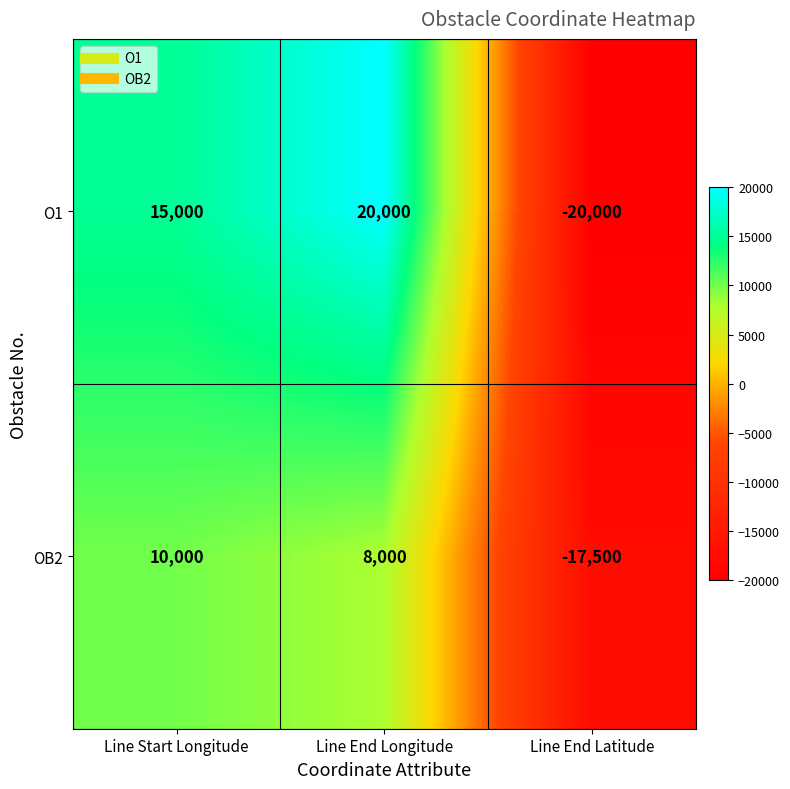

At which category does the chart reach its peak across all series?

Line End Longitude